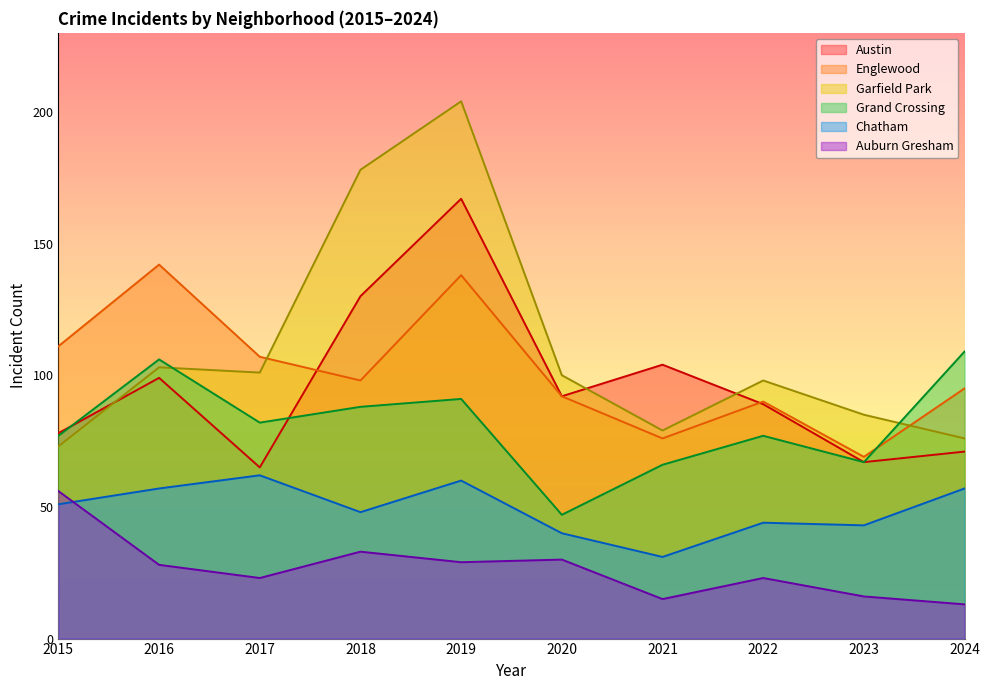

What is the sum of all Grand Crossing values?

810